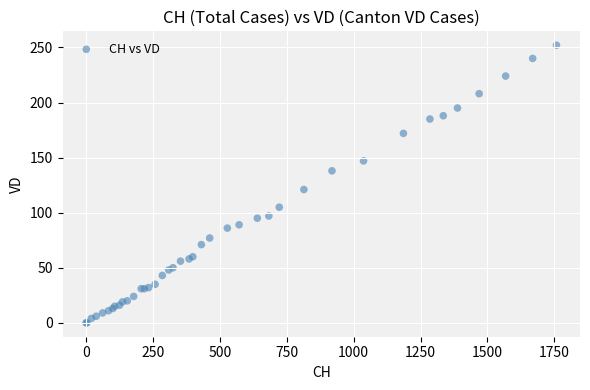

What Y value in the scatter plot is closest to 126?

121